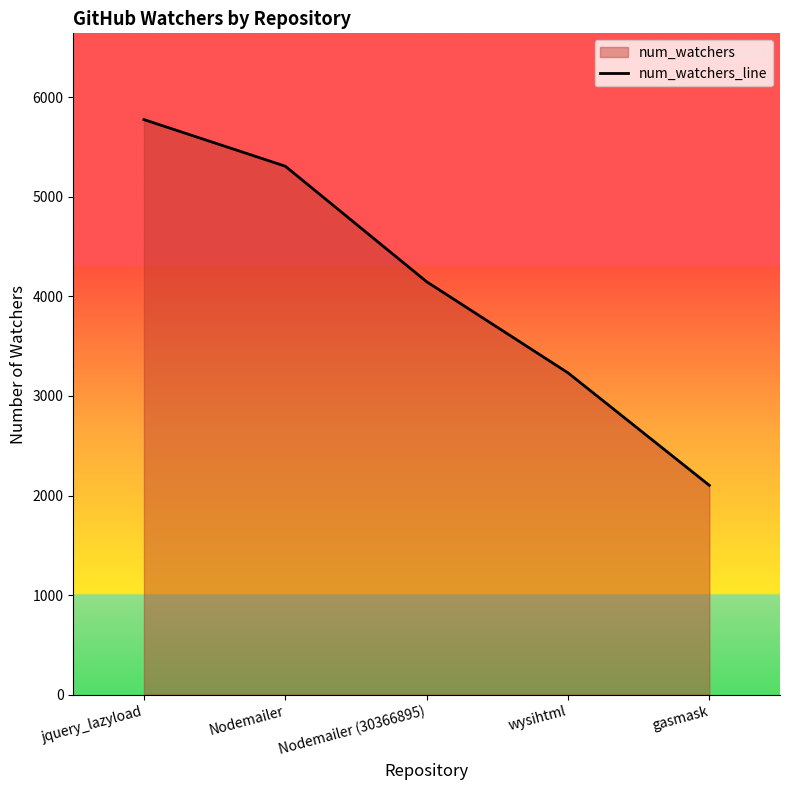

Count the number of values greater than 4147.

2